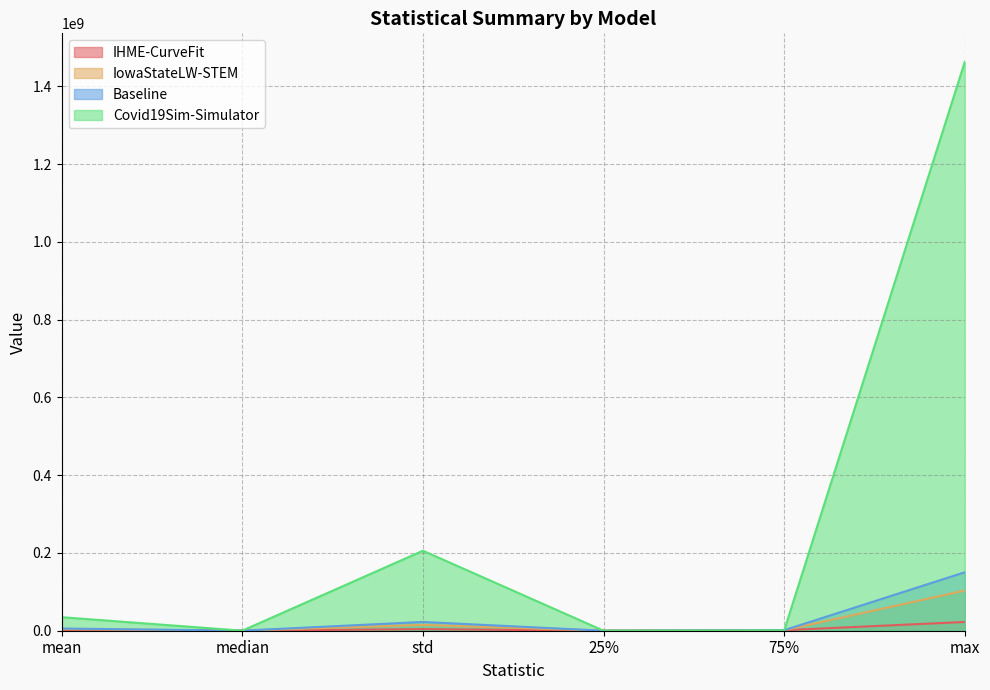

The value of Baseline at 75% is 467373.2. True or false?

False